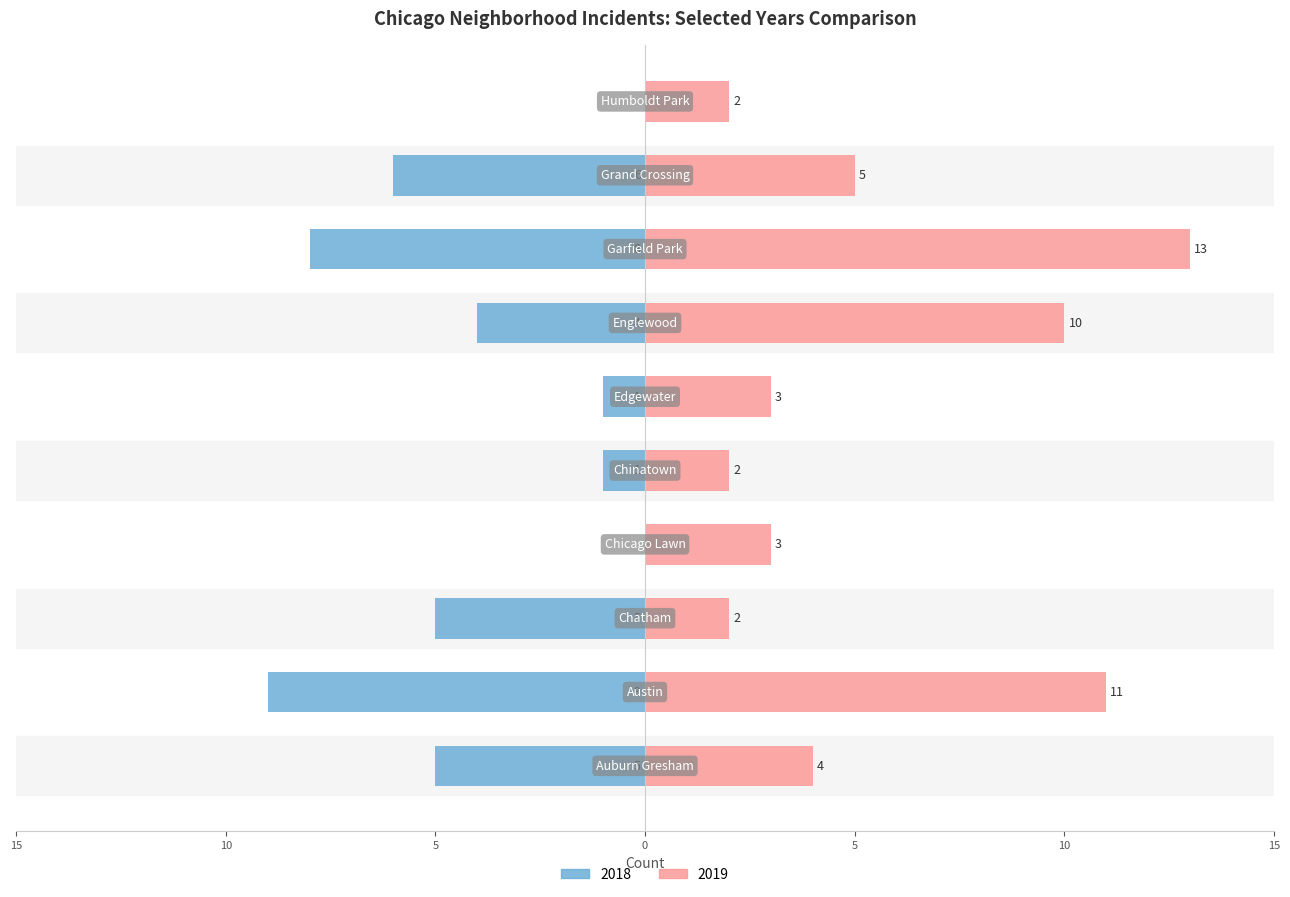

What is the total value across all series at Humboldt Park?

2